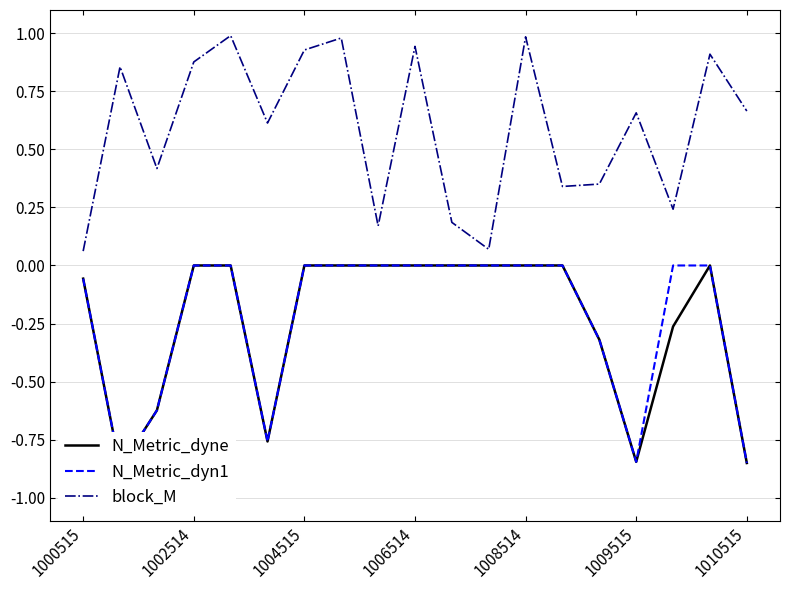

True or false: block_M has a value of 0.2 at 1010515.

False